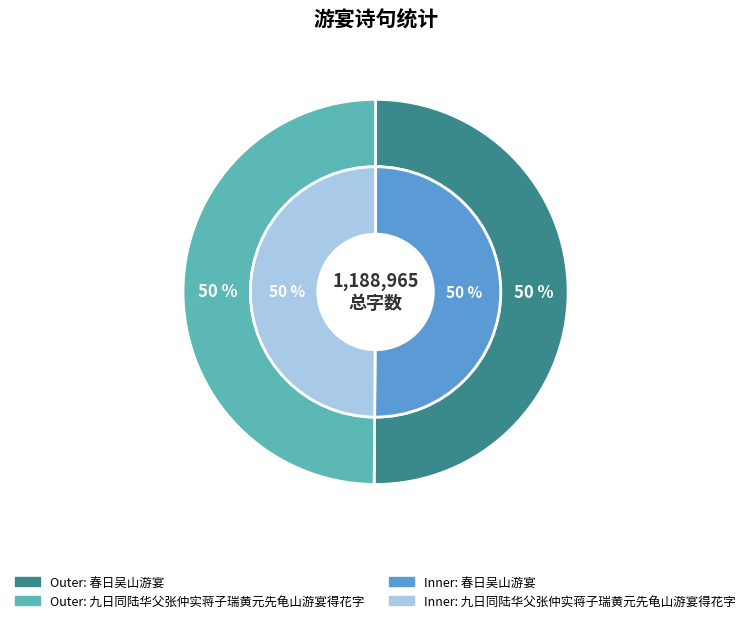

What percentage is the 春日吴山游宴 slice, to the nearest percent?

50%